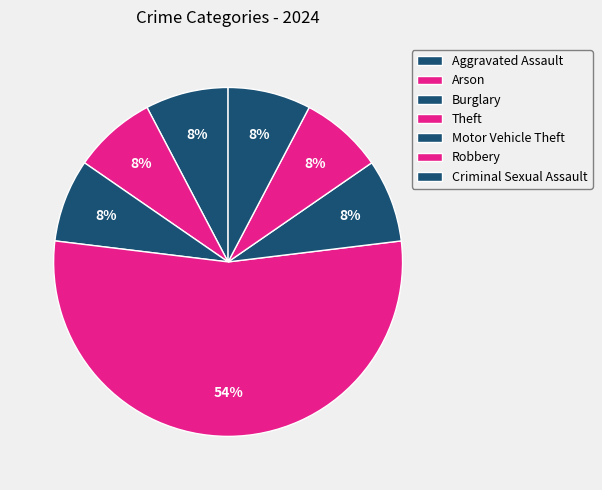

How many slices are in this pie chart?

7